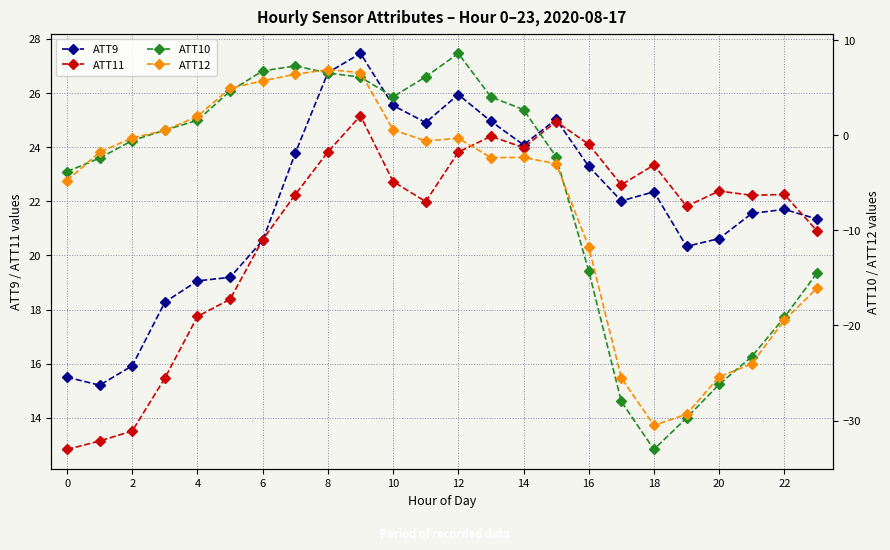

What is the sum of all ATT9 values?

525.4